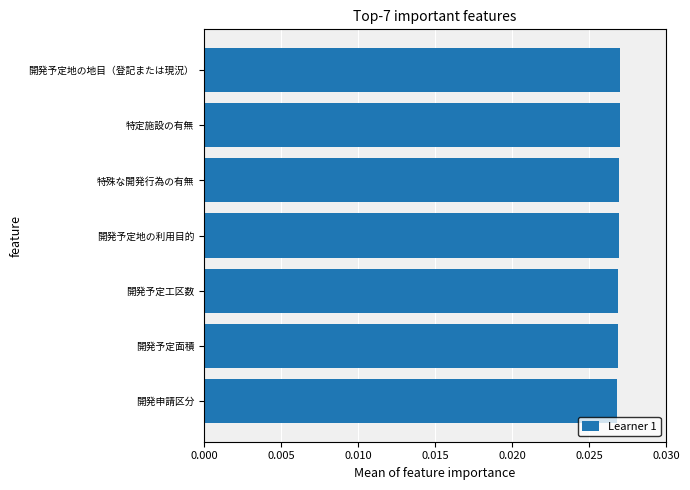

Count the values in the range 0 to 1.

7